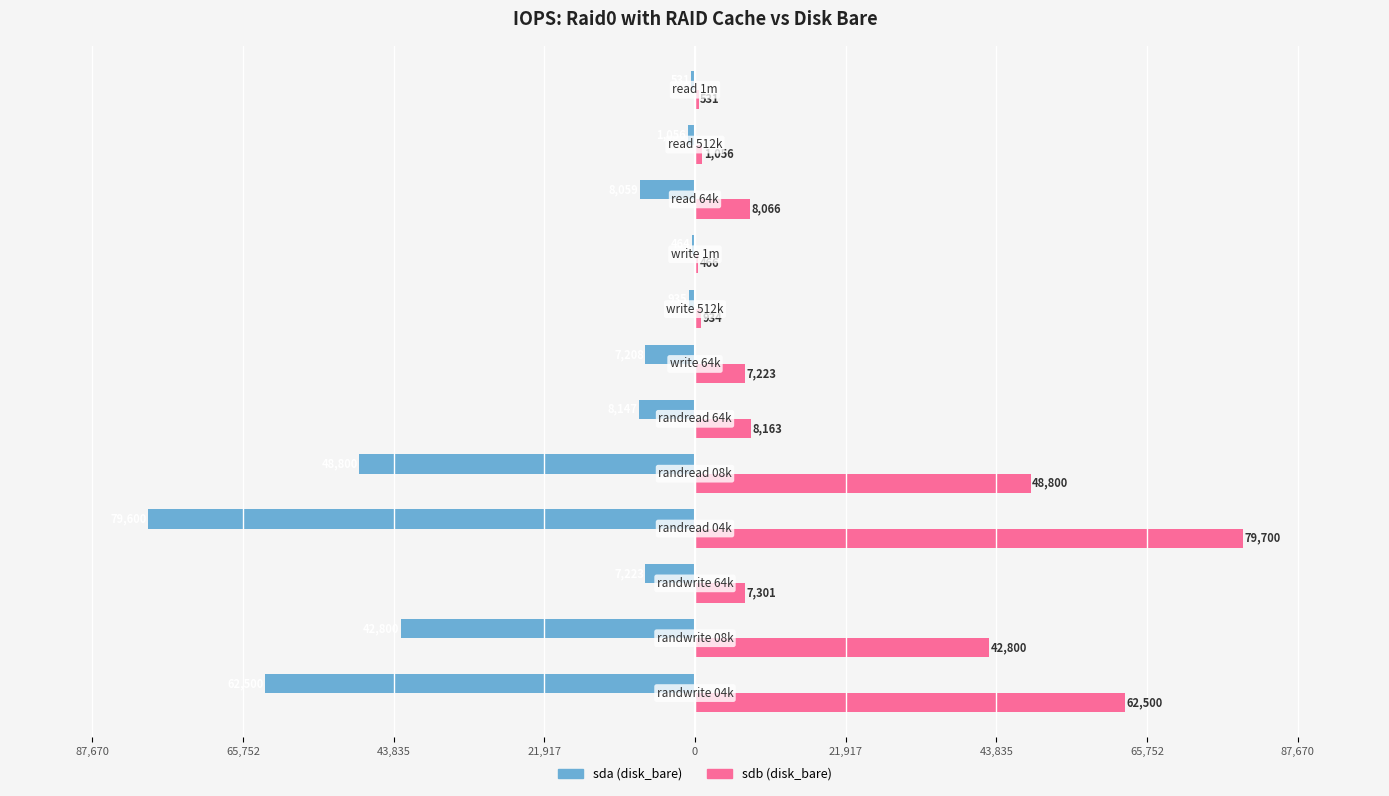

What are all the series names shown in the legend?

sda (disk_bare), sdb (disk_bare)